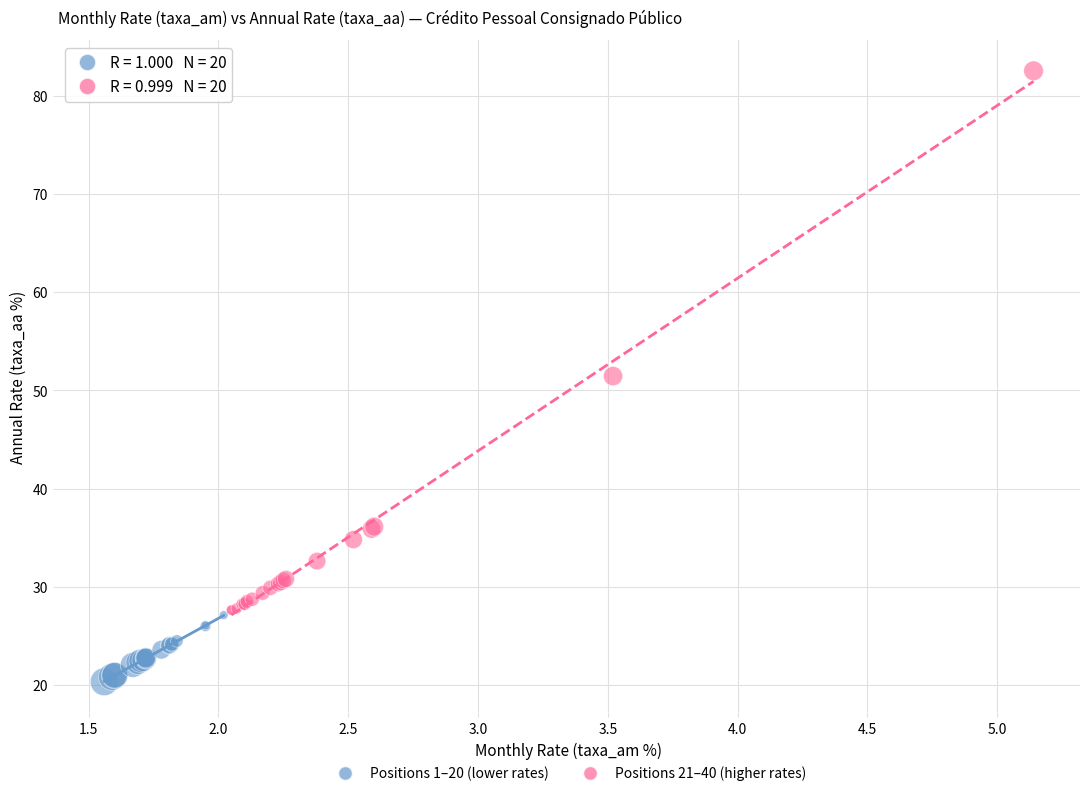

Which series contains the lowest Y value?

Positions 1–20 (lower rates)